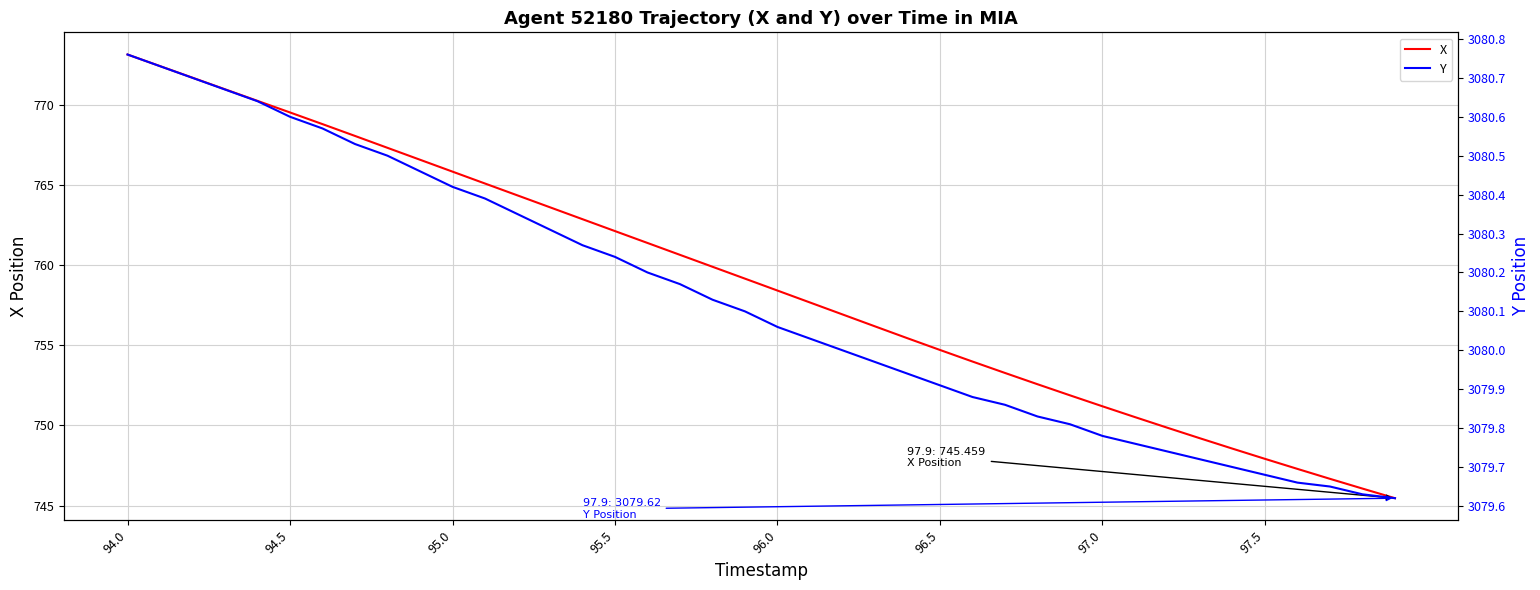

True or false: X has a value of 751.2 at 97.0.

True